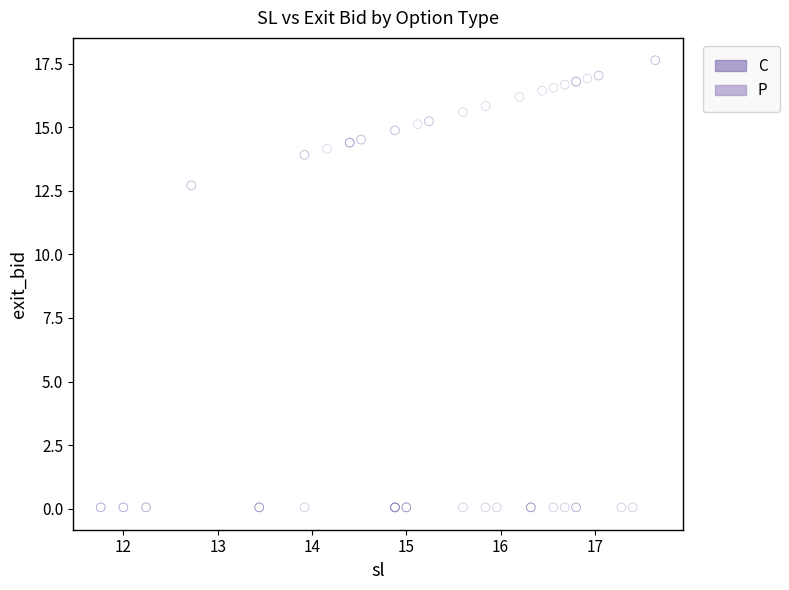

Which series contains the lowest Y value?

C